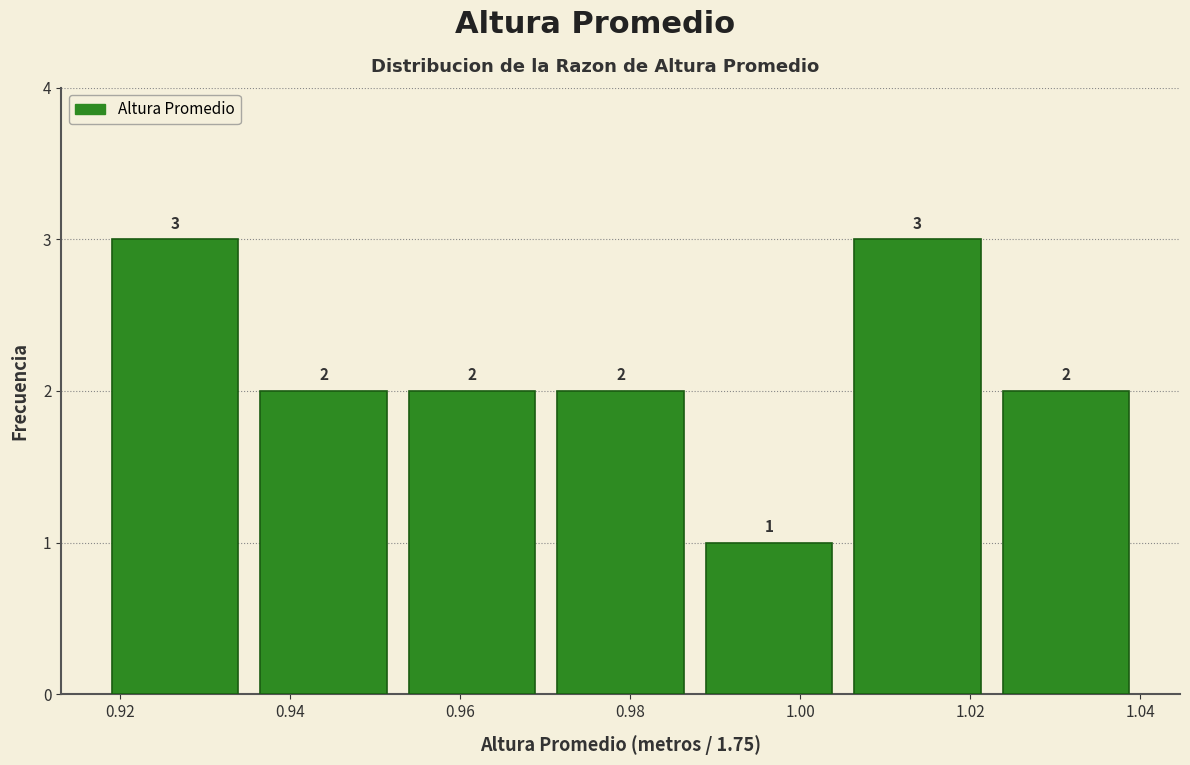

Reading left to right, transcribe this chart: for each bar, give the range it covers on the x-axis and its height. The bar edges are not printed on the chart, so give them approximately, as read against the axis.

0.918 to 0.936: 3
0.936 to 0.952: 2
0.952 to 0.970: 2
0.970 to 0.988: 2
0.988 to 1.006: 1
1.006 to 1.022: 3
1.022 to 1.040: 2